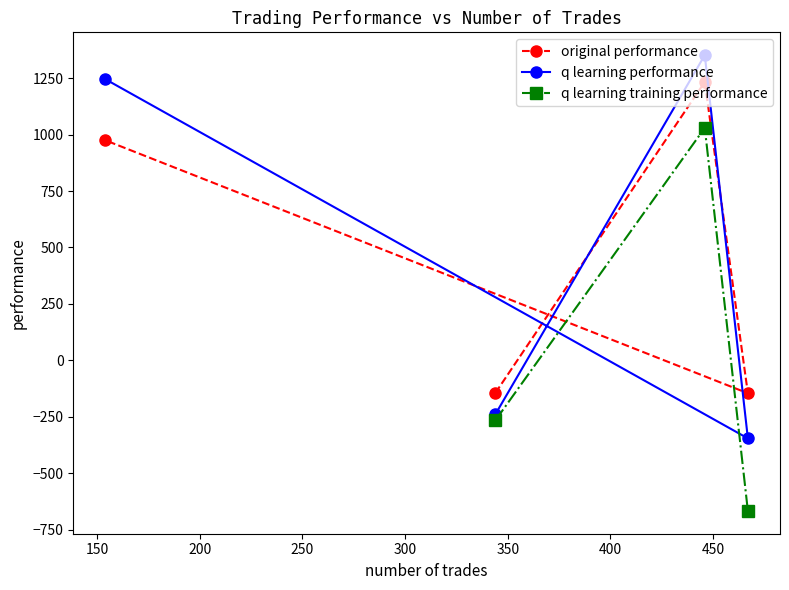

What is the minimum value for original performance?

-146.1